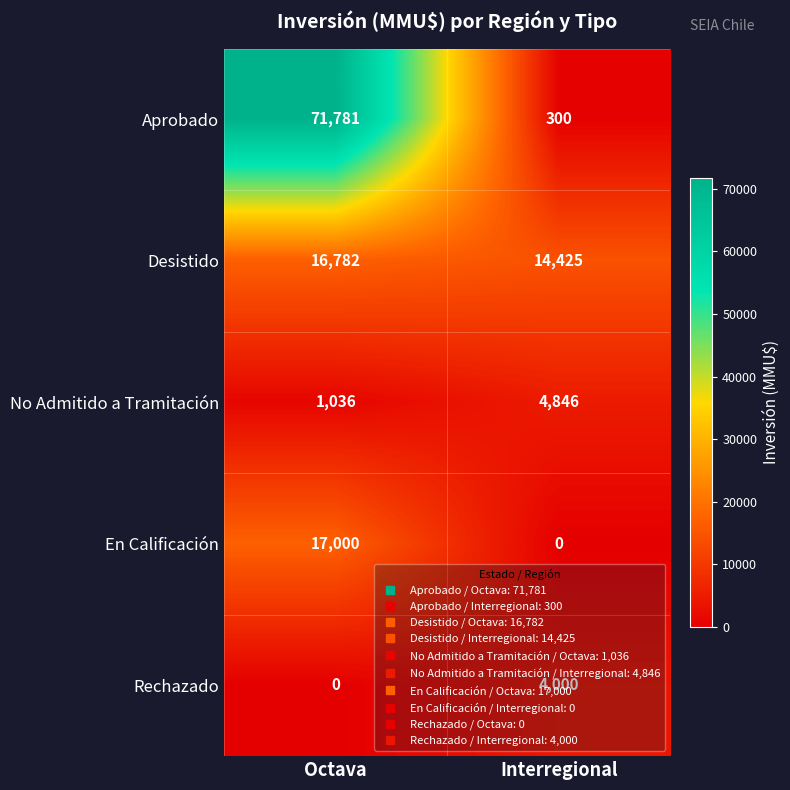

What is the approximate value of En Calificación at Octava, to the nearest 100?

17000